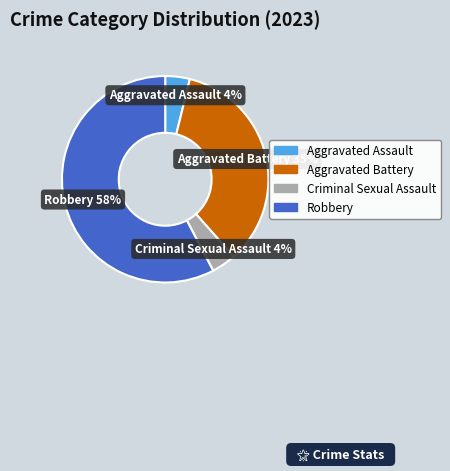

Combined, do Criminal Sexual Assault and Aggravated Assault account for over 50%?

No